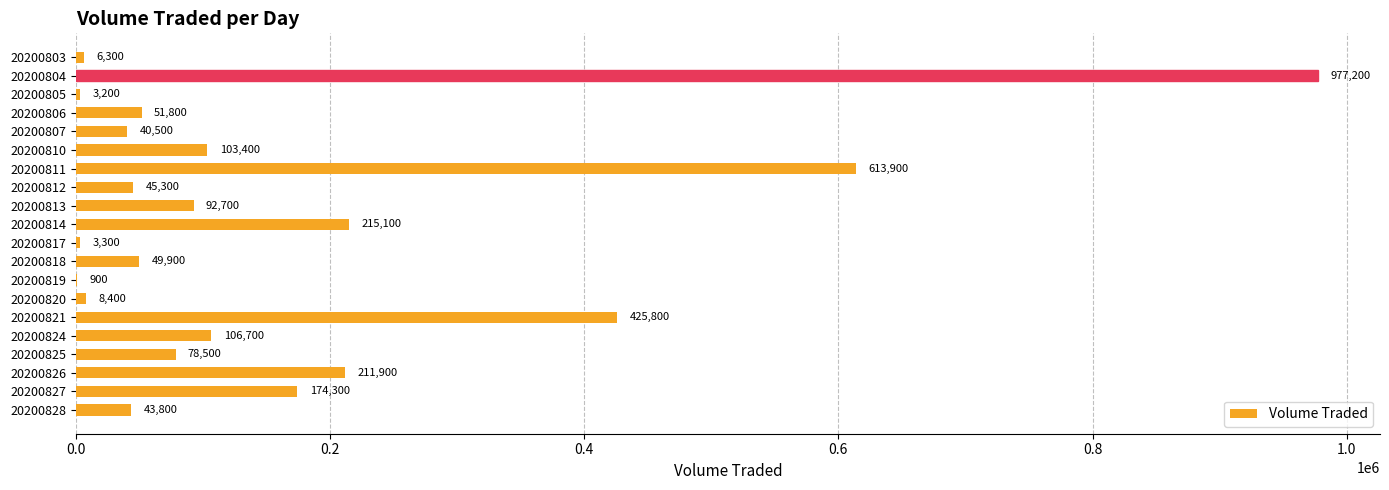

The chart shows a value of 215100 at 20200814. True or false?

True